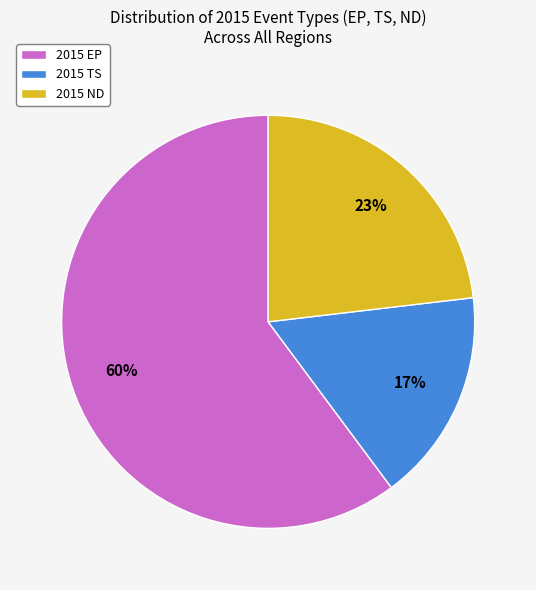

Combined, do 2015 EP and 2015 ND account for over 50%?

Yes